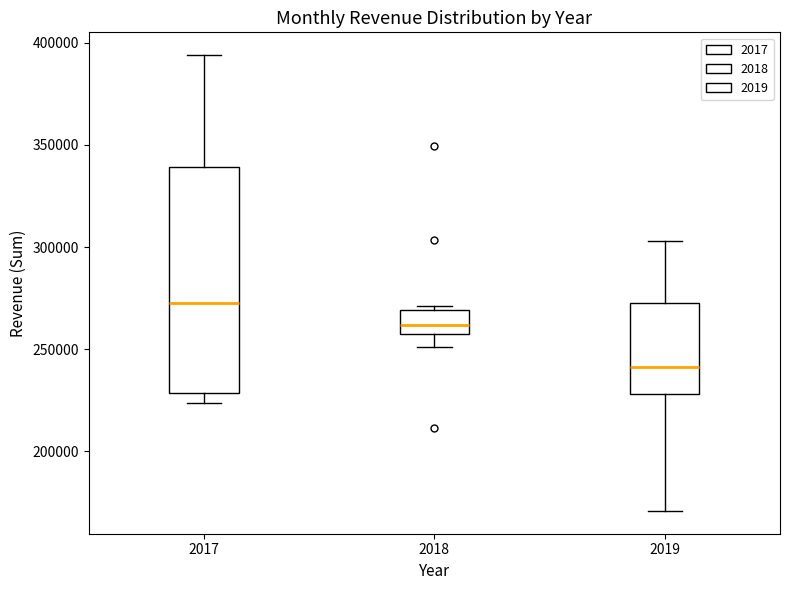

Which box is the tallest, from its lower edge to its upper edge?

2017